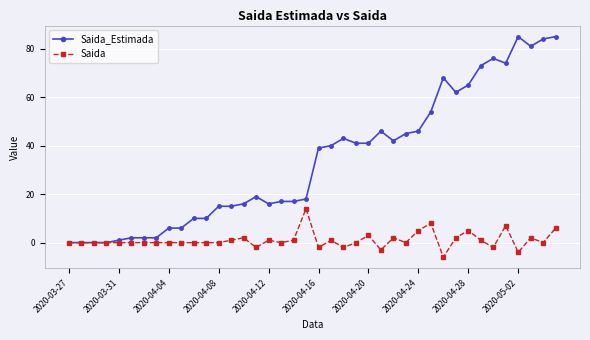

What is the minimum value for Saida?

-6